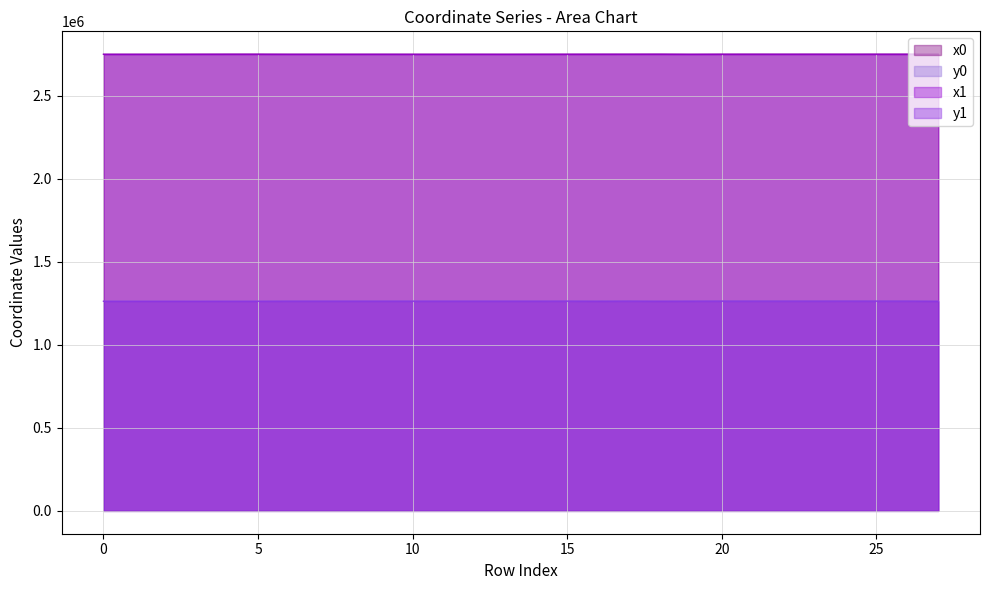

At which category is the sum across all series the highest?

21